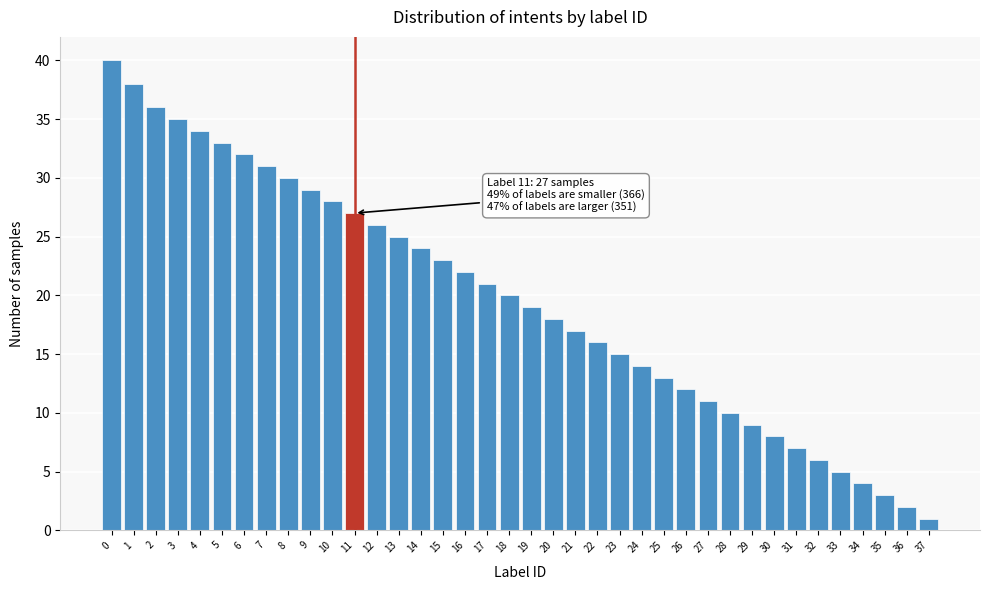

What is the ratio of the value at 10 to the value at 1?

0.7